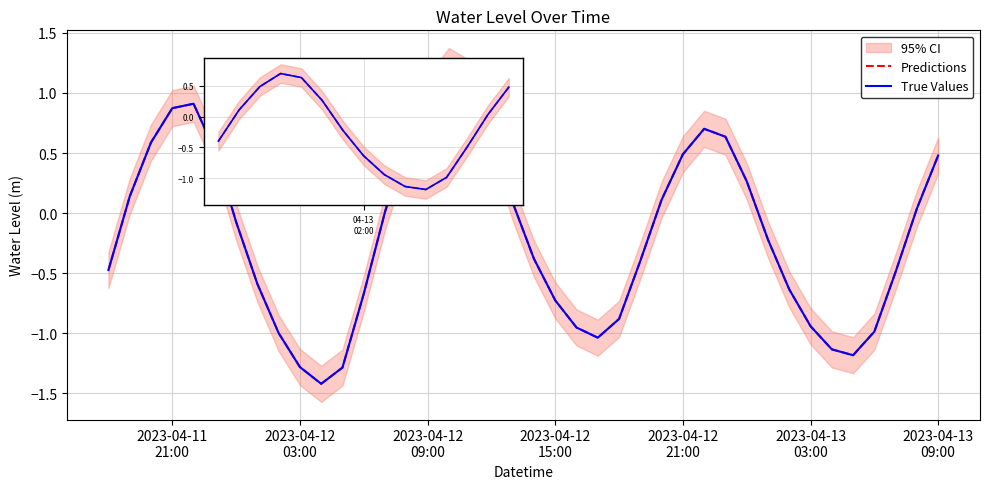

True or false: True Values and Predictions cross at least once.

False